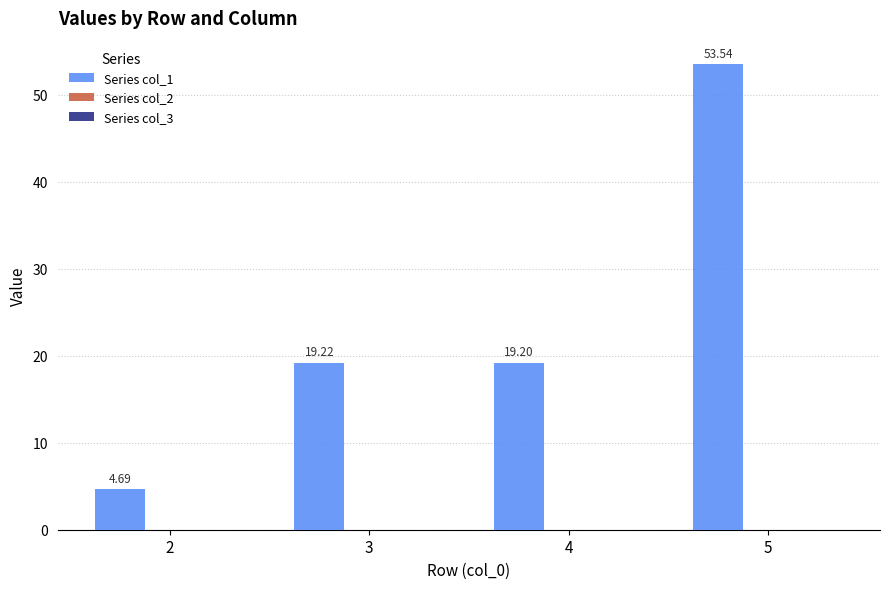

What is the greatest value displayed?

53.5